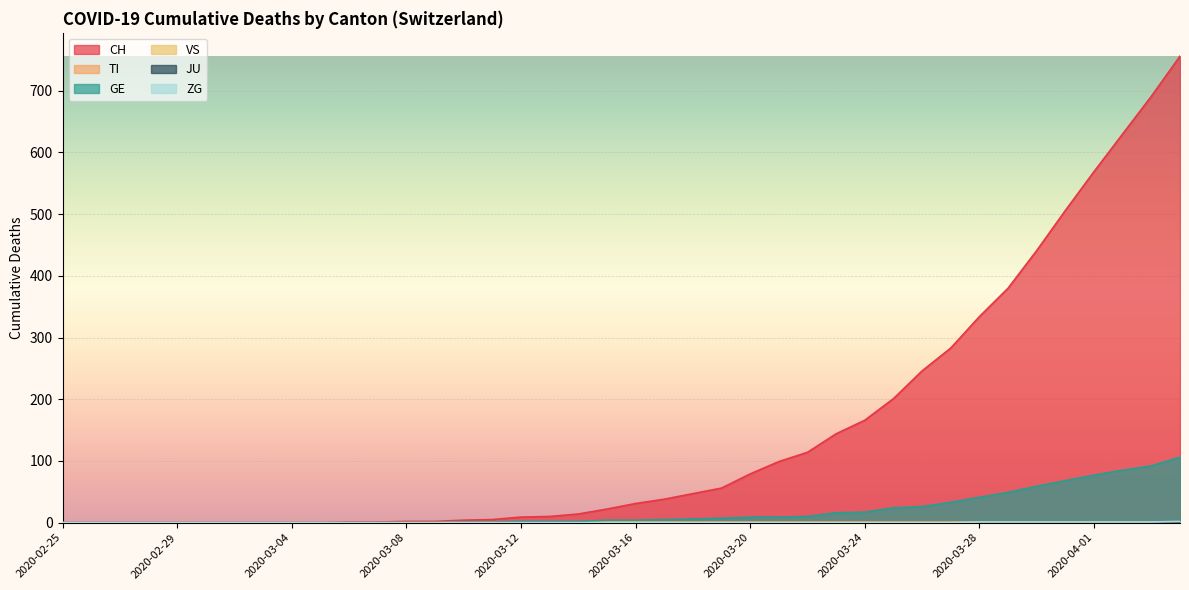

Does the chart display data point markers on the line(s)?

No